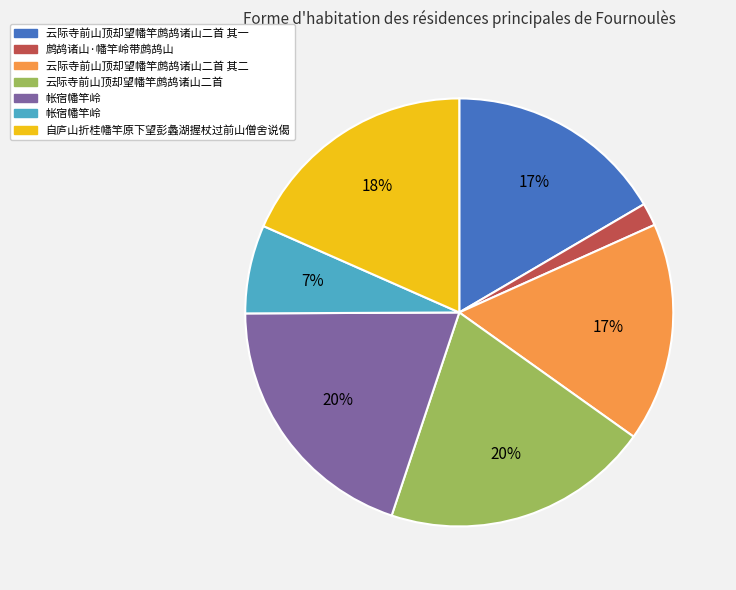

Is there any slice that represents more than half of the pie?

No